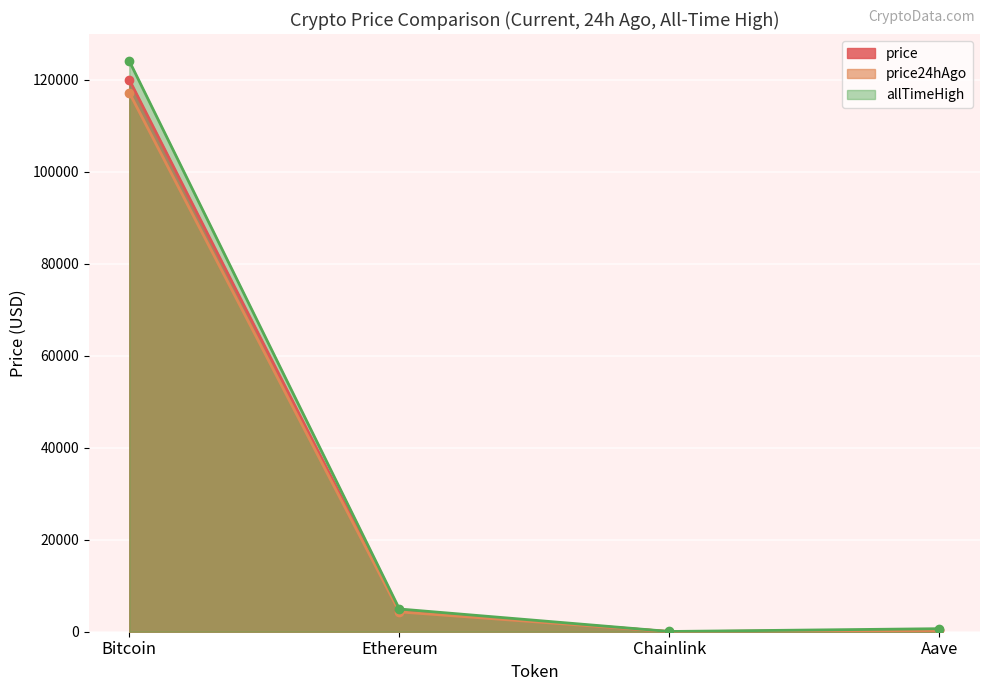

True or false: price and allTimeHigh cross at least once.

False